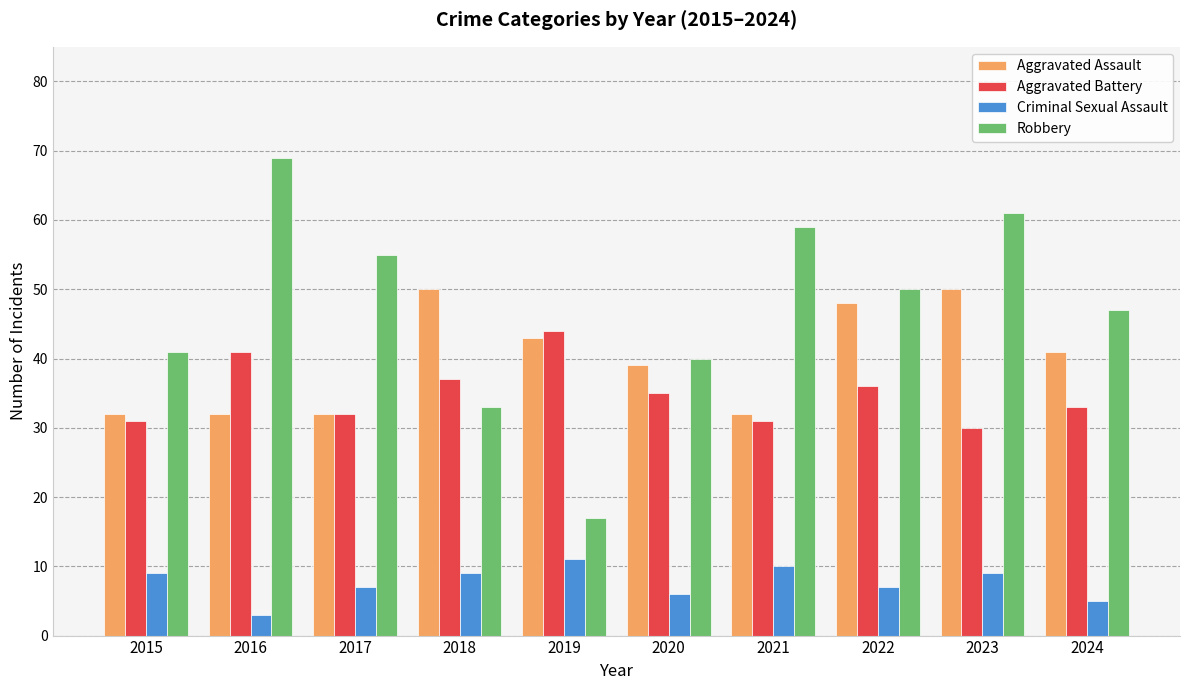

How many categories are shown in the chart?

10